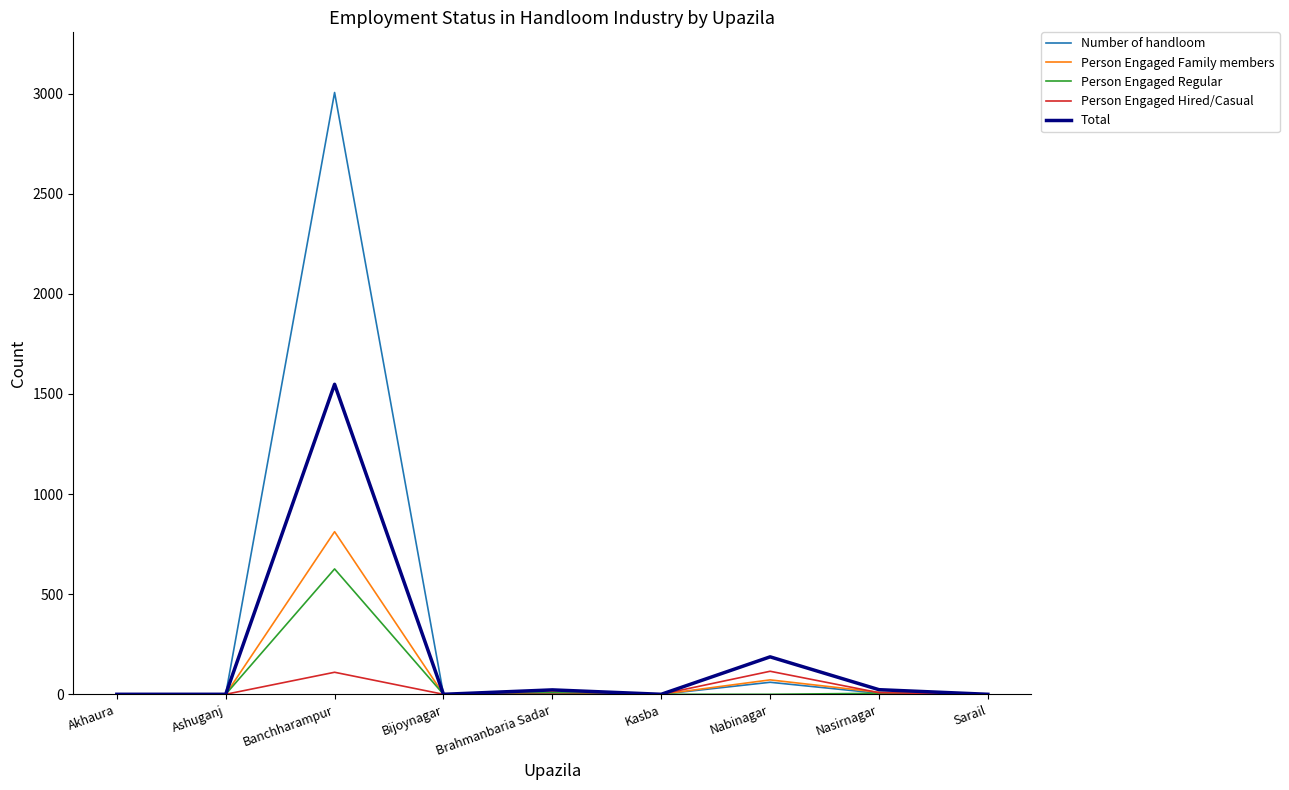

Where is Total nearest to the value 774?

Nabinagar